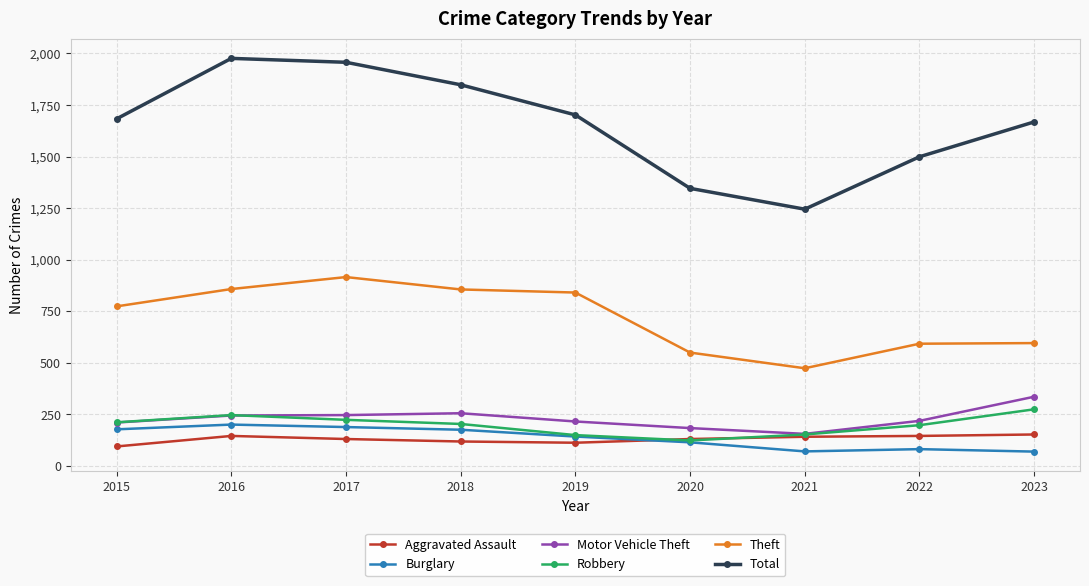

What is the average value of the Robbery series?

199